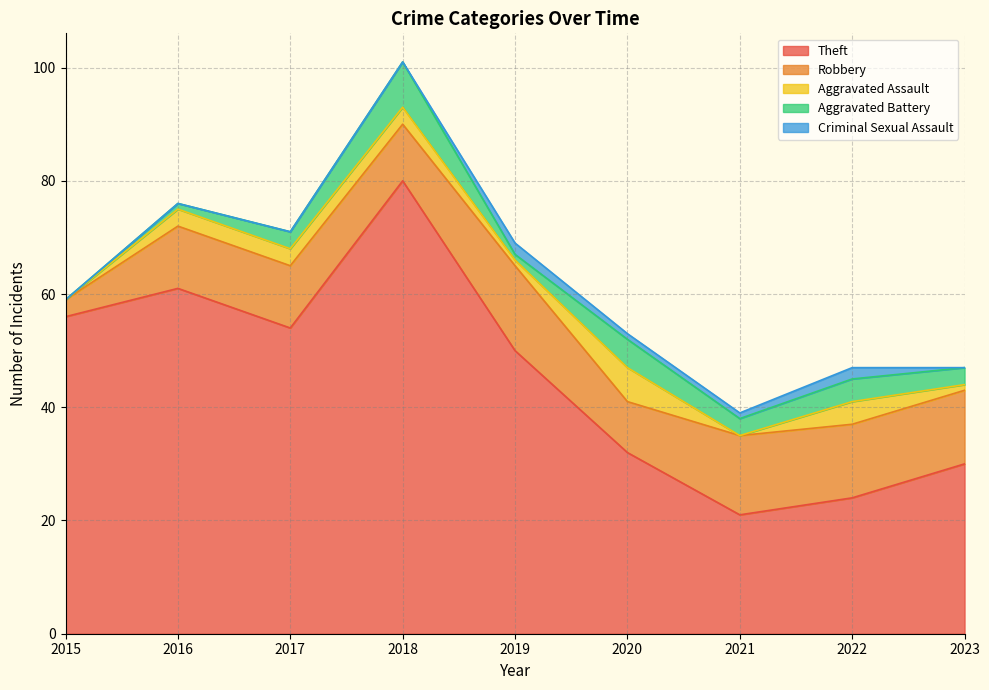

How many lines are shown in the chart?

5